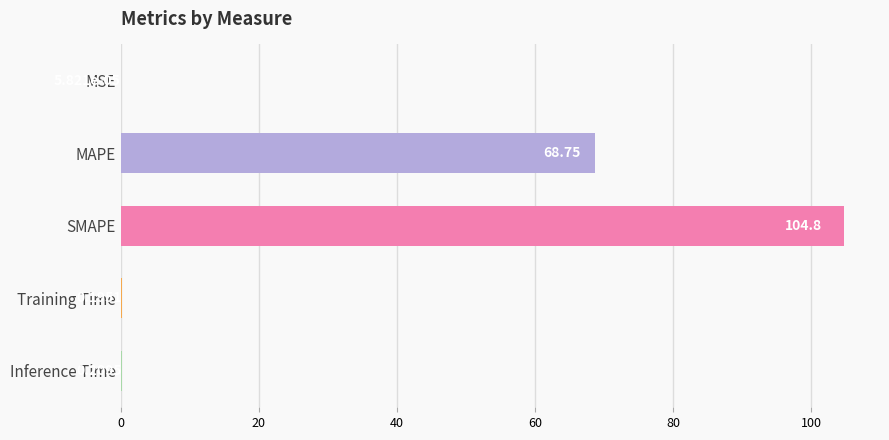

What is the change in value from MSE to MAPE?

+68.8